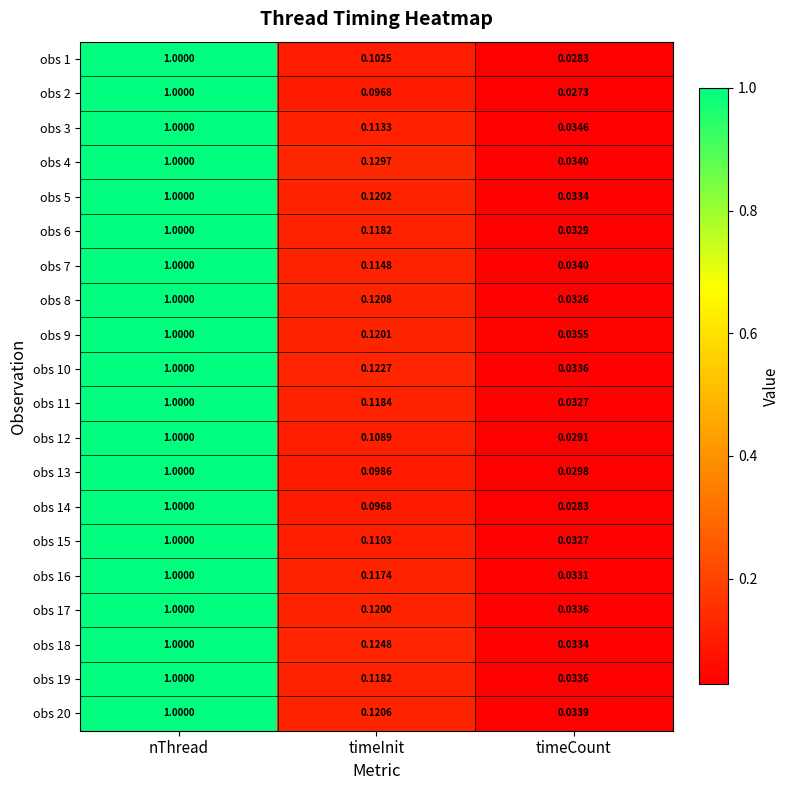

At which label does obs 1 reach its minimum?

timeCount